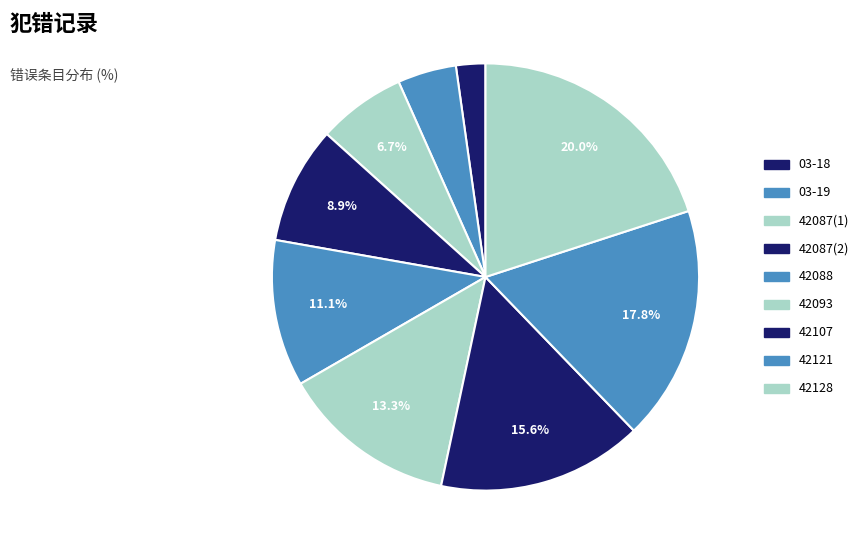

Which category has the biggest portion of the pie?

42128